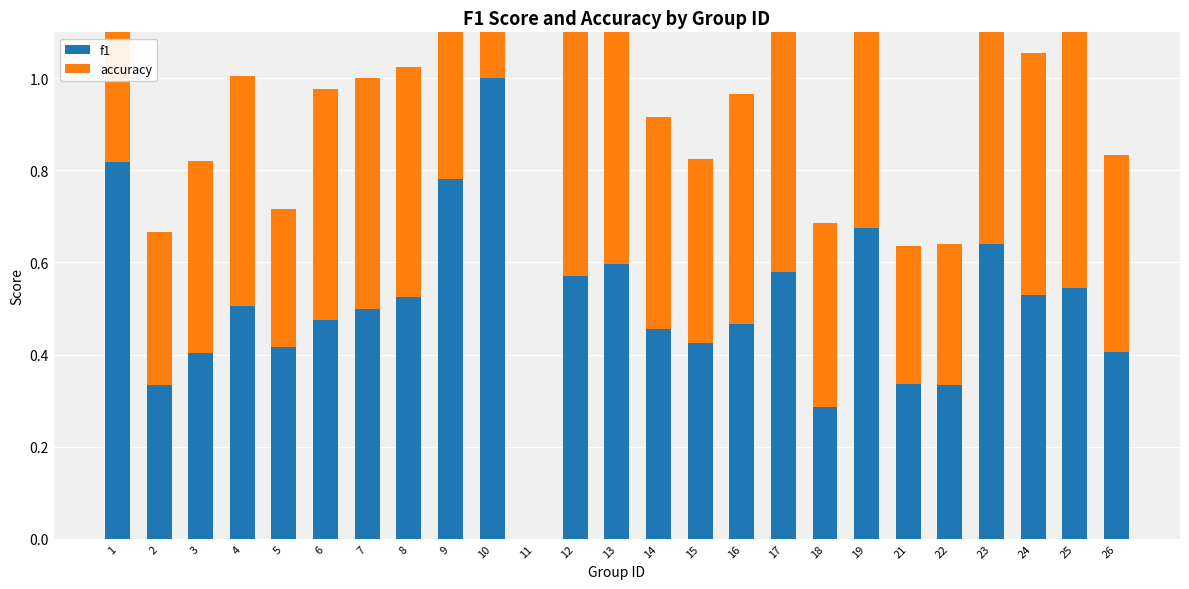

Which category has the lowest value across all series?

11